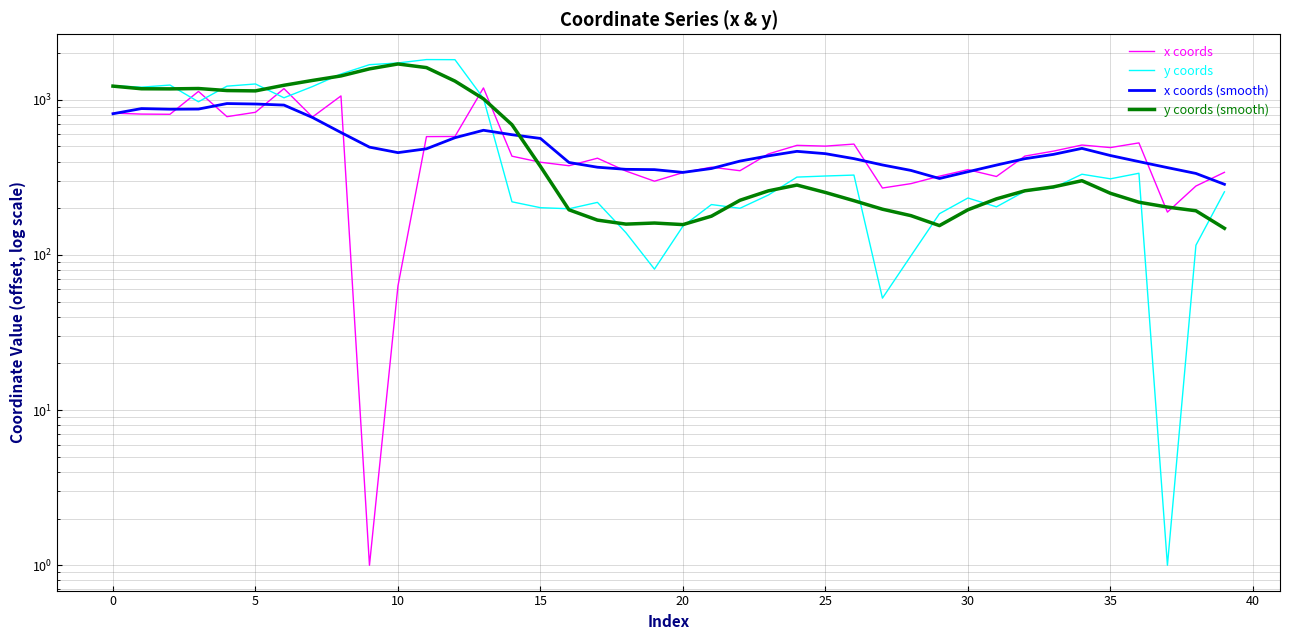

What is the sum of the x coords values at 22 and 20?

688.1